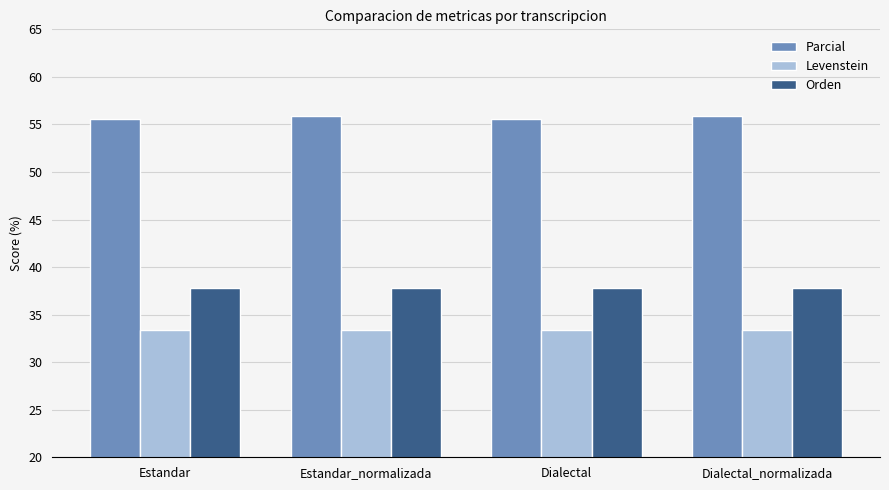

What is the sum of the Orden values at Dialectal and Dialectal_normalizada?

75.7